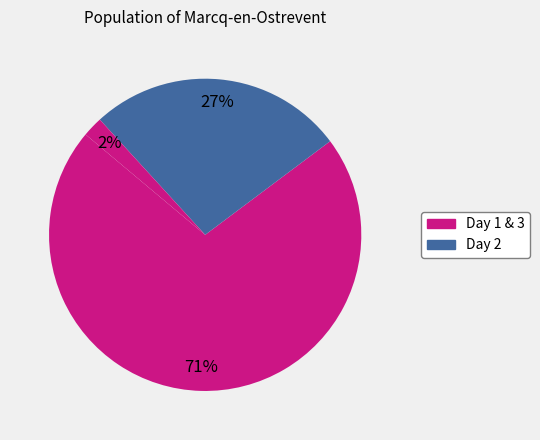

How many slices are in this pie chart?

3